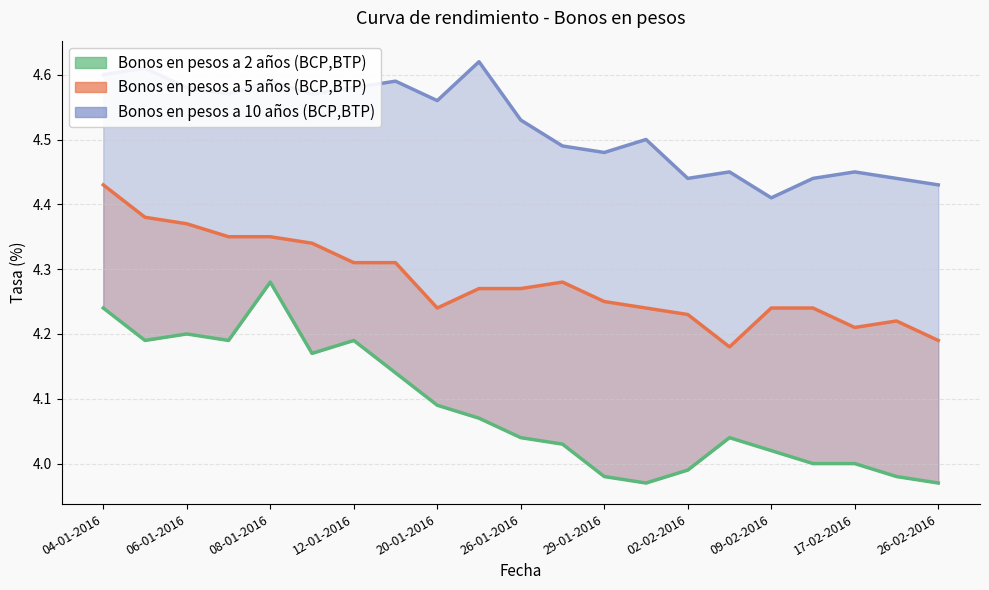

What is the average value of the Bonos en pesos a 5 años (BCP,BTP) series?

4.3